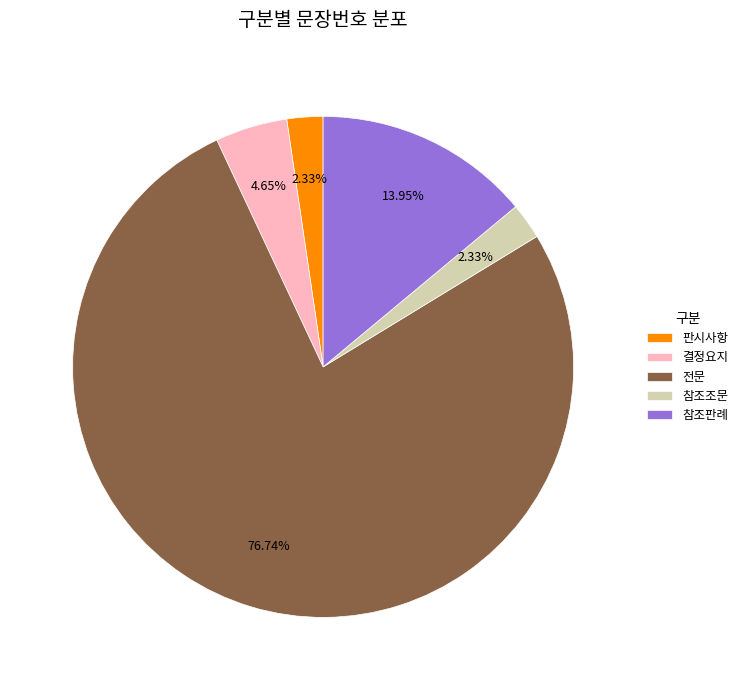

To the nearest percent, what is the difference between the largest and smallest slice percentages?

74%